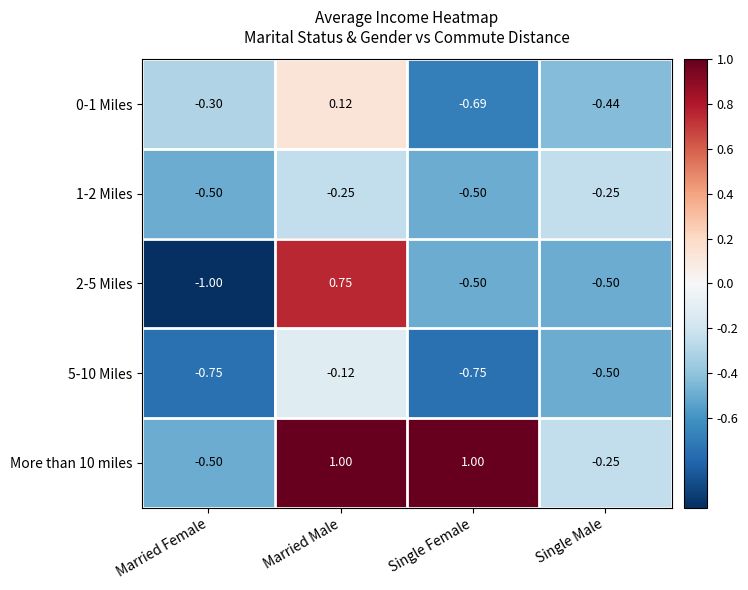

At which category is the sum across all series the highest?

Married Male